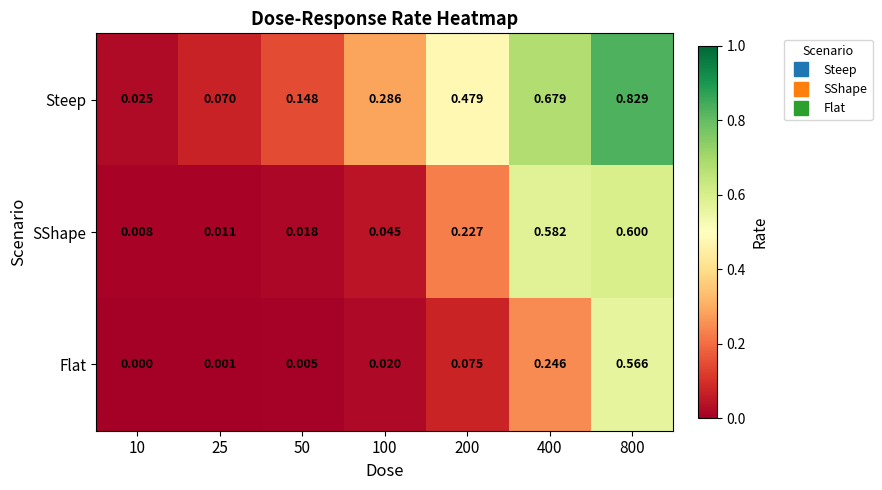

Between 200 and 400, which series saw the biggest shift?

SShape